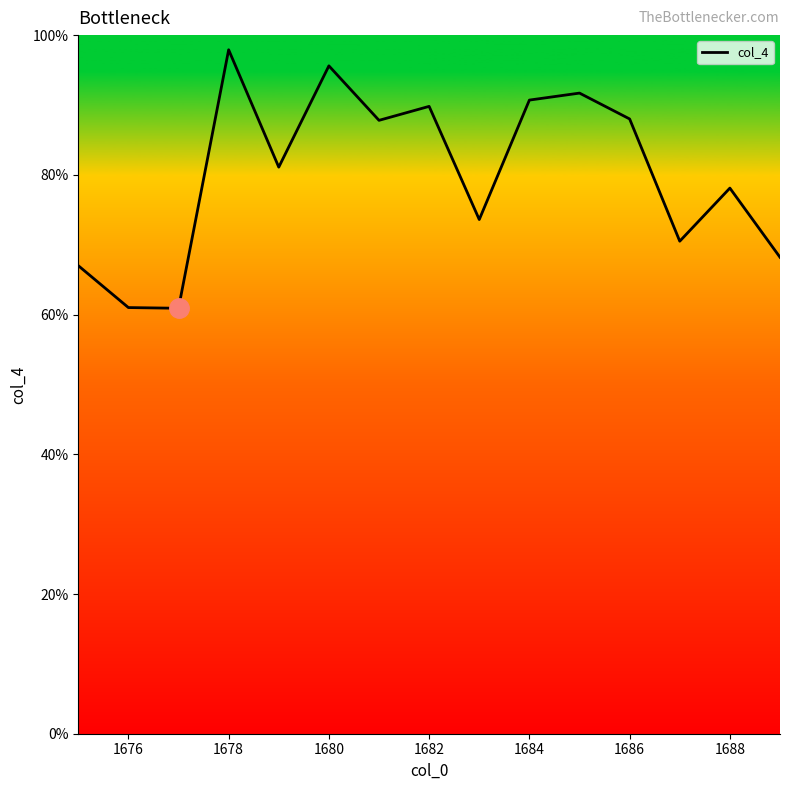

True or false: the data has more than 2 interior local peaks.

True